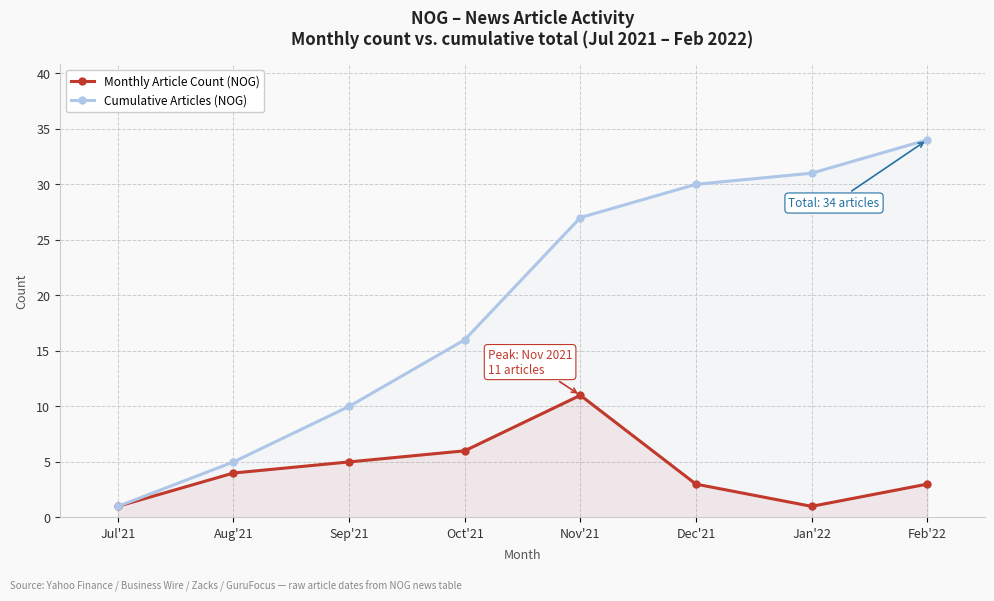

True or false: Cumulative Articles (NOG) and Monthly Article Count (NOG) cross at least once.

False